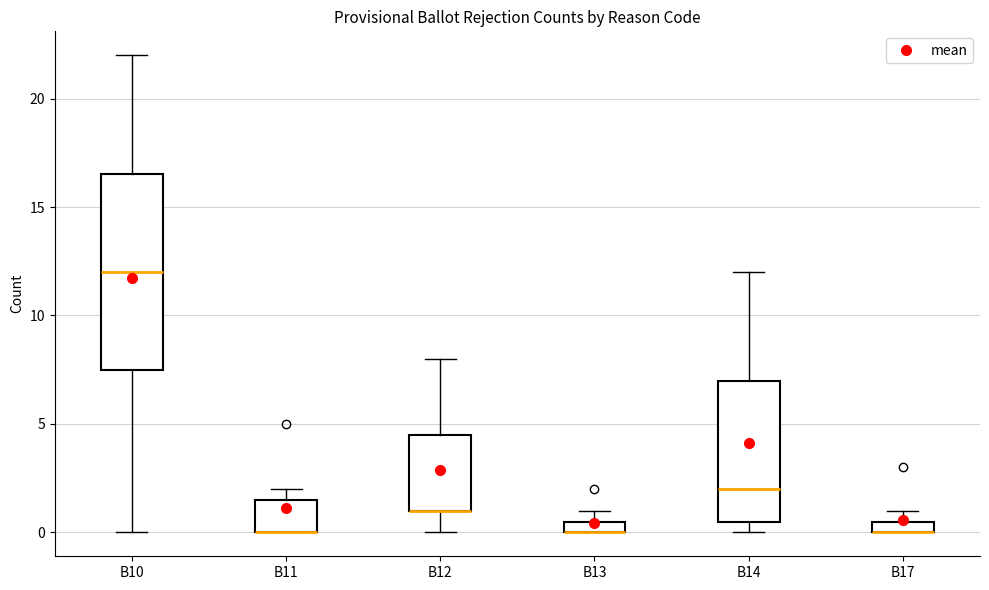

Where does the upper whisker of the box for B10 end on the y-axis? The values are not printed on the chart, so give them approximately, as read against the axis.

22.0